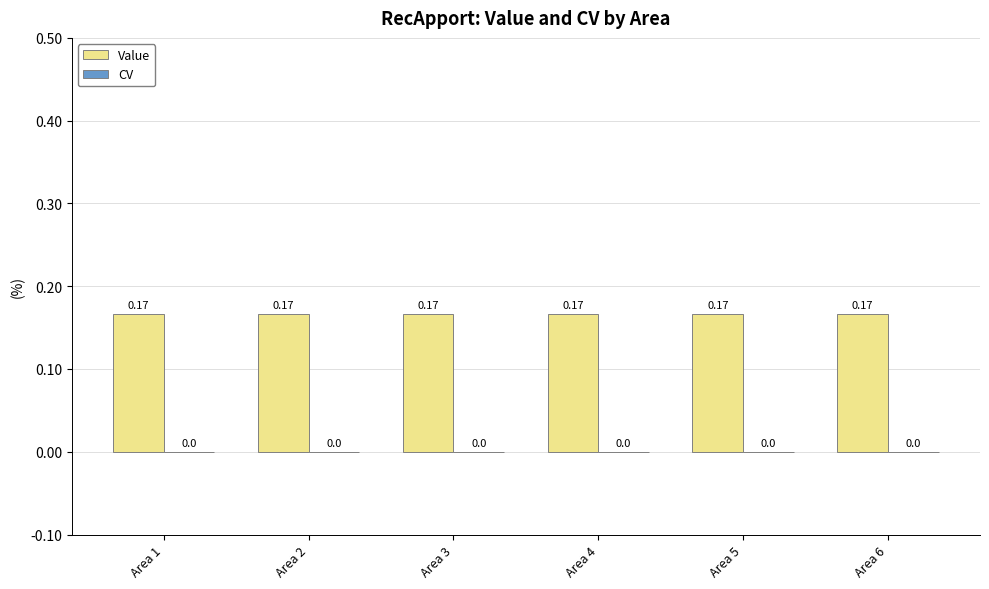

Reading right to left, transcribe all the data shown in this chart.

Value: 0.2	0.2	0.2	0.2	0.2	0.2
CV: 0.0	0.0	0.0	0.0	0.0	0.0